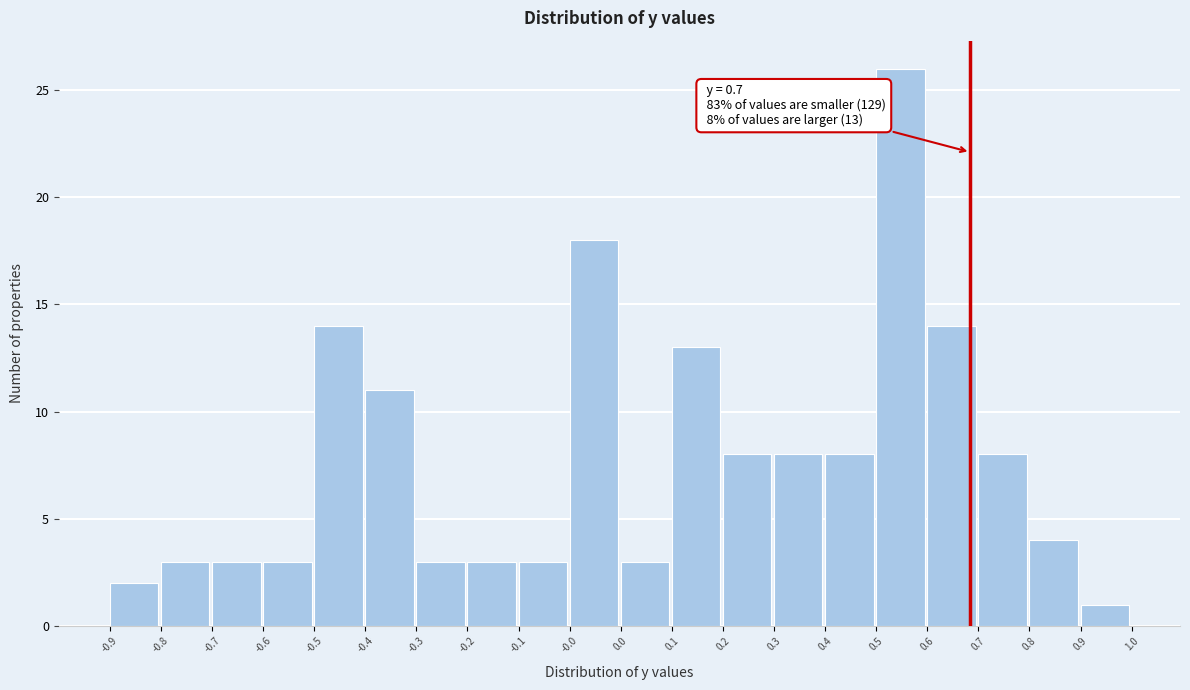

Reading left to right, list all the values displayed in this chart.

2	3	3	3	14	11	3	3	3	18	3	13	8	8	8	26	14	8	4	1